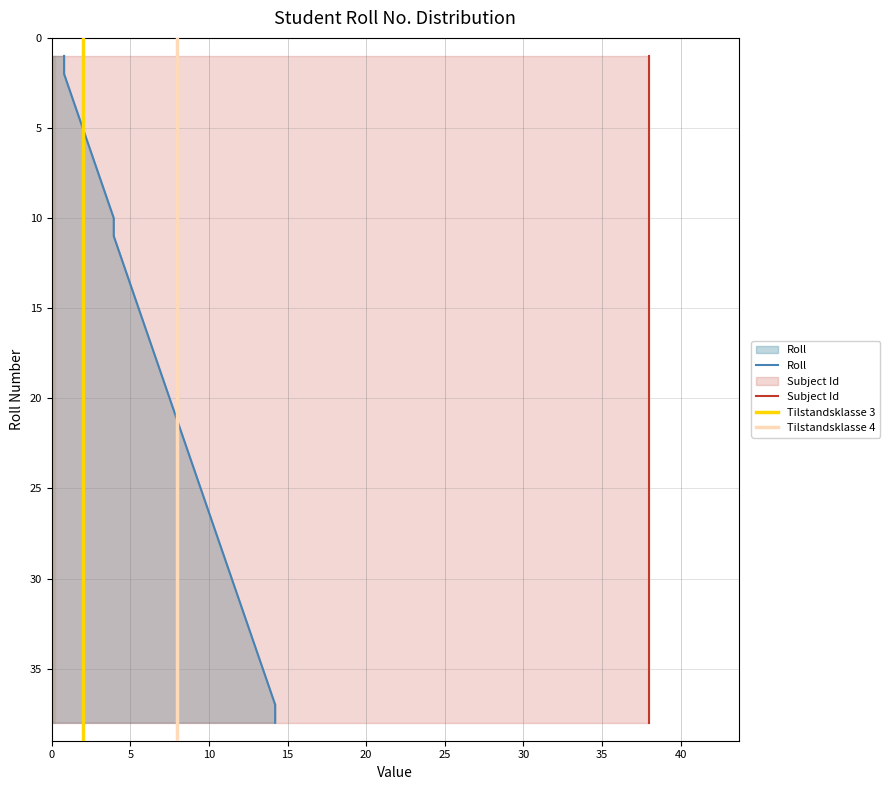

Count the number of categories in the chart.

38